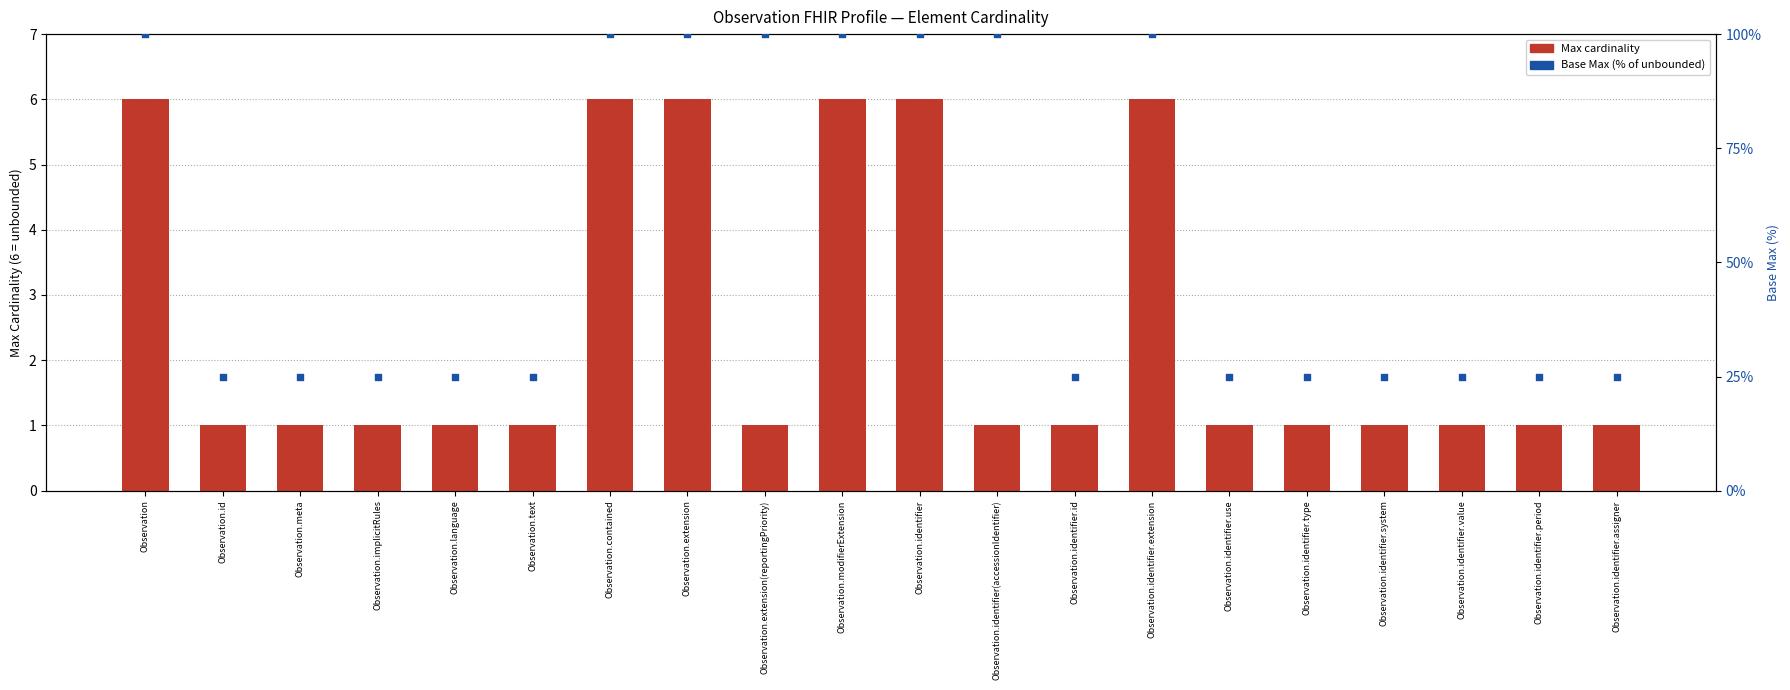

Which series has the largest total across all categories?

Base Max (%)